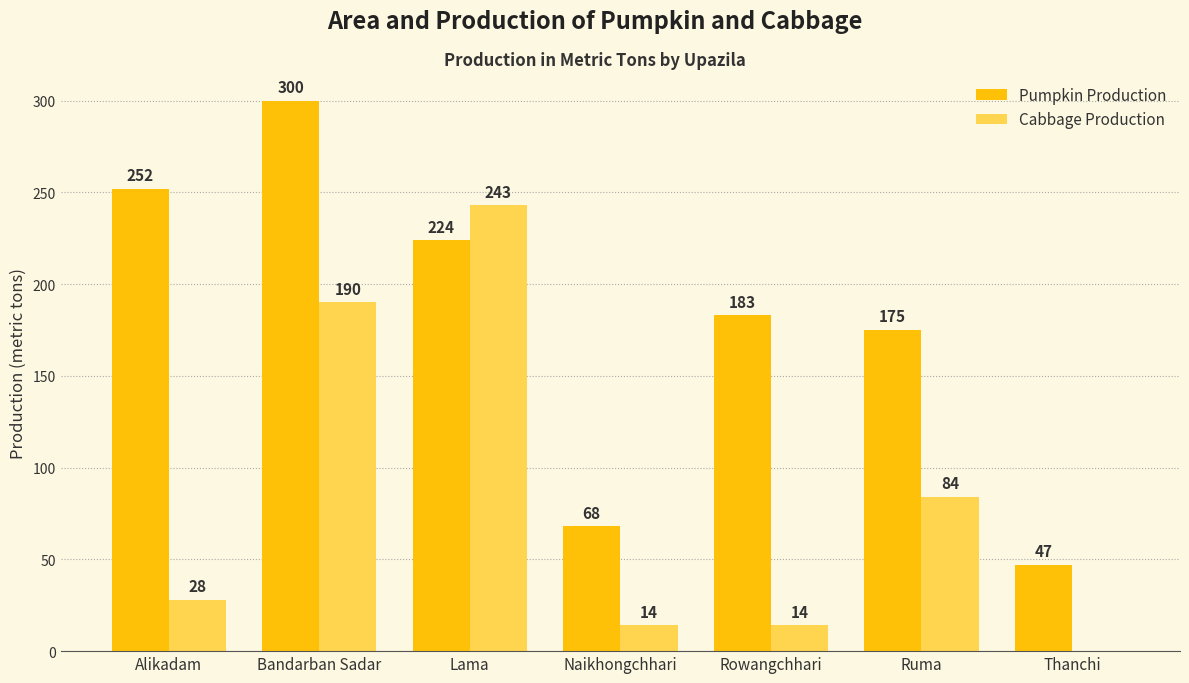

What is the total value across all series at Alikadam?

280